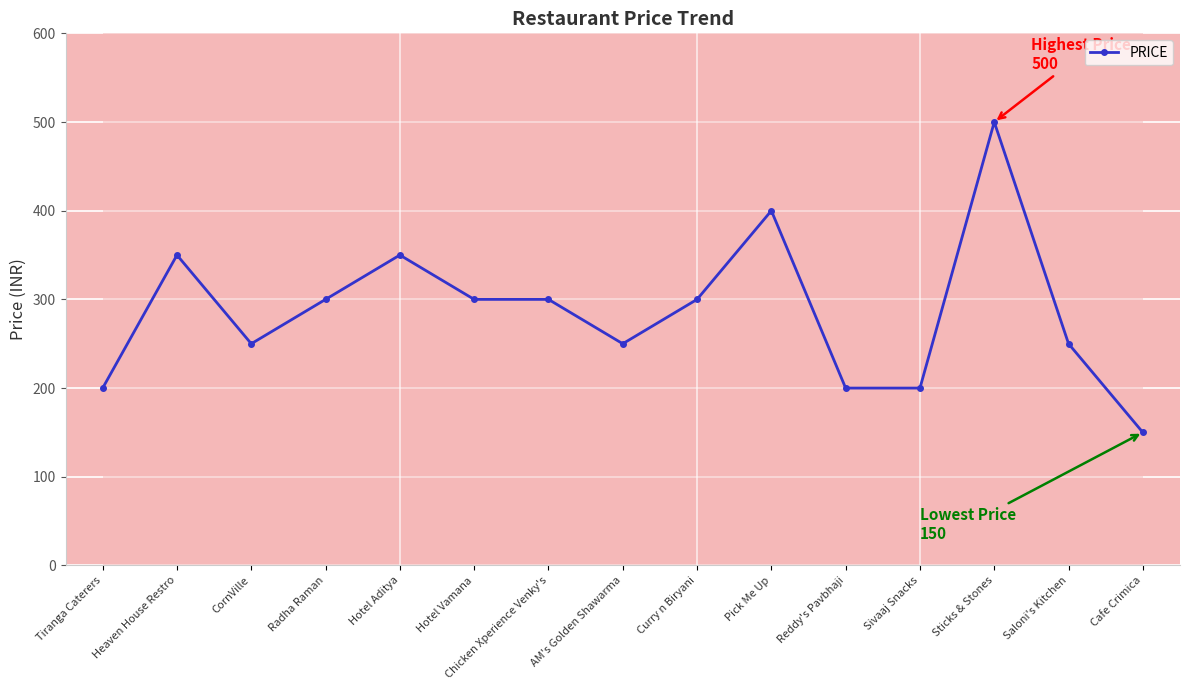

What is the sum of all values?

4300